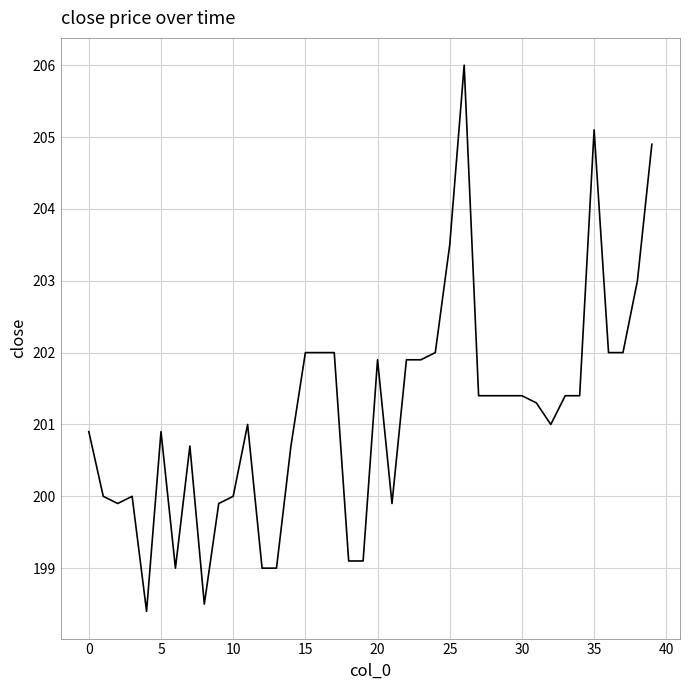

What is the sum of all values?

8046.9